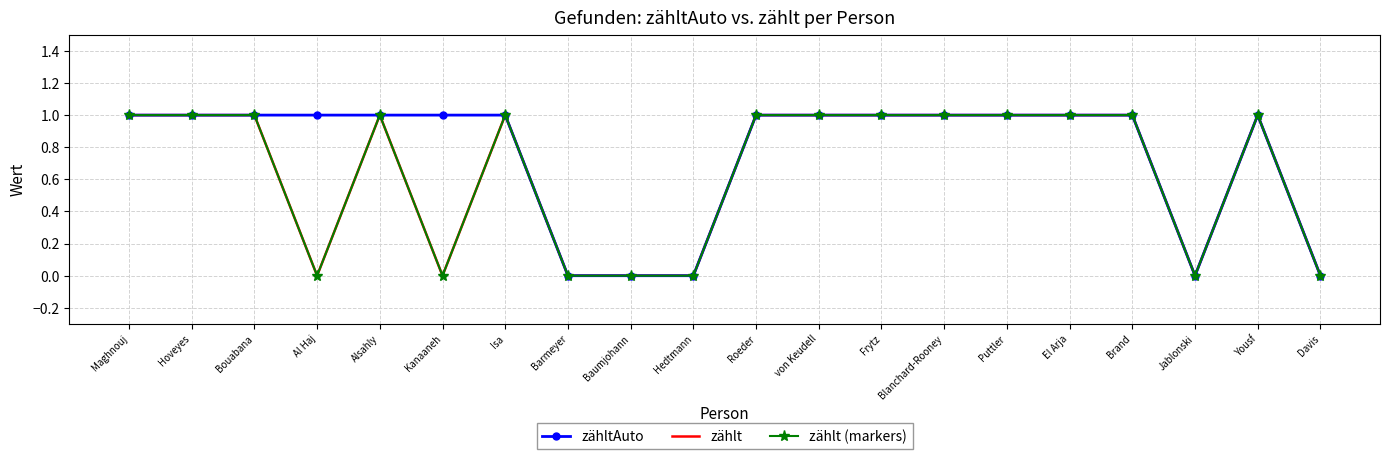

Count the number of data series in this chart.

3